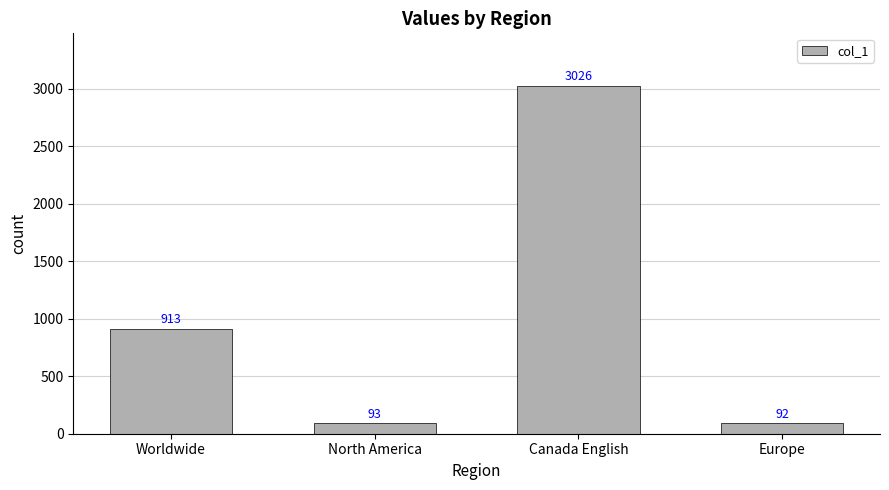

What is the change in value from North America to Europe?

-1